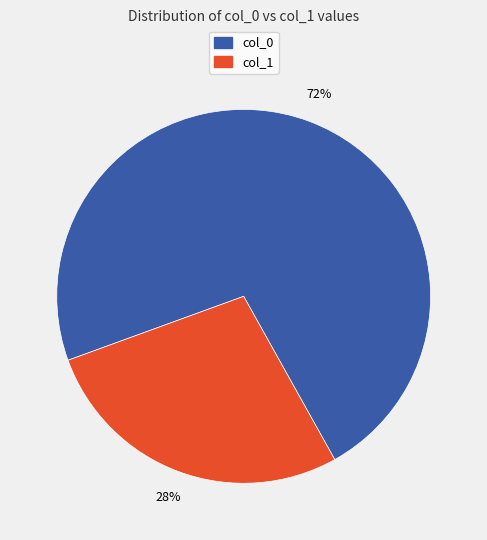

To the nearest percent, what is the average slice percentage?

50%